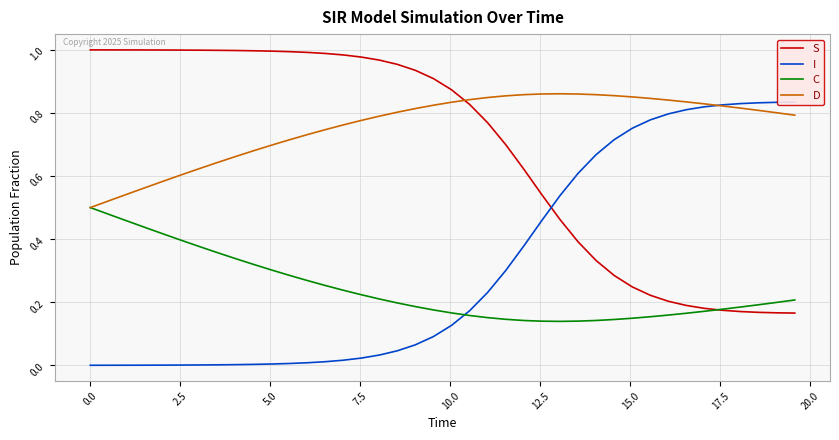

What is the value of the D point at the 15th from the left?

0.8